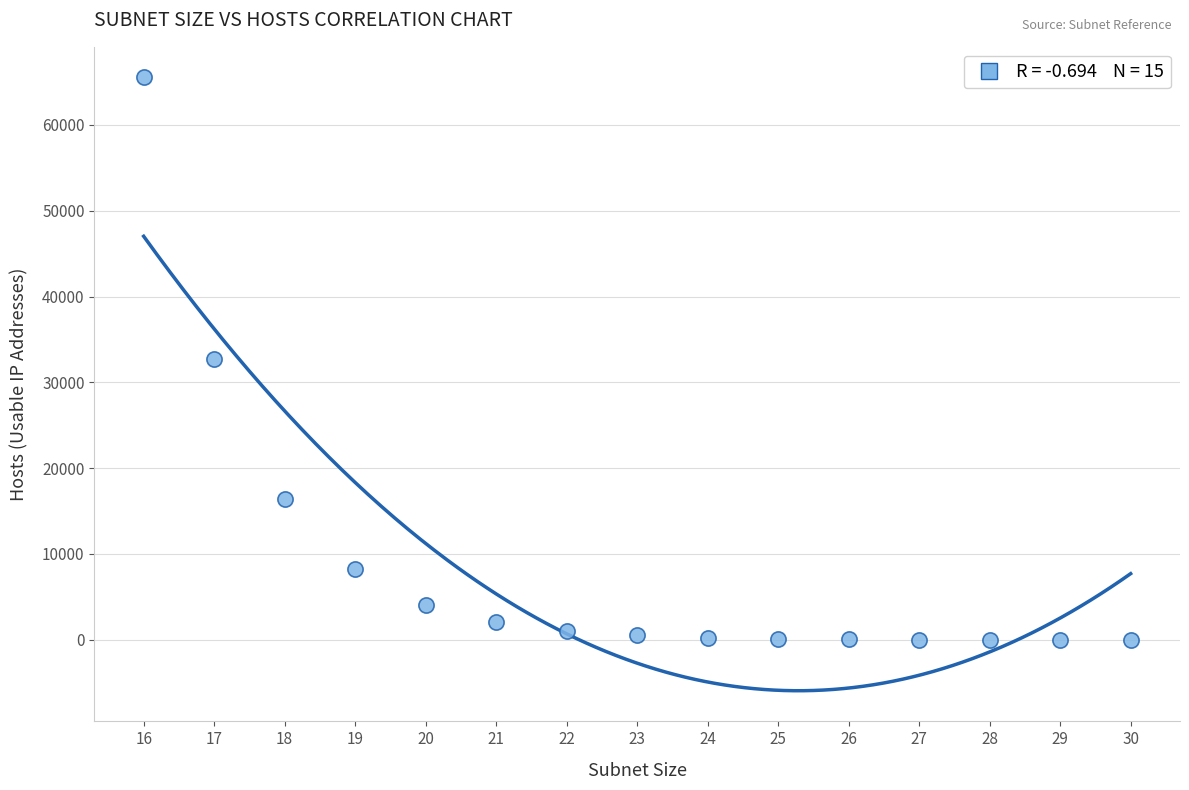

What is the range of Y values (max minus min)?

65532